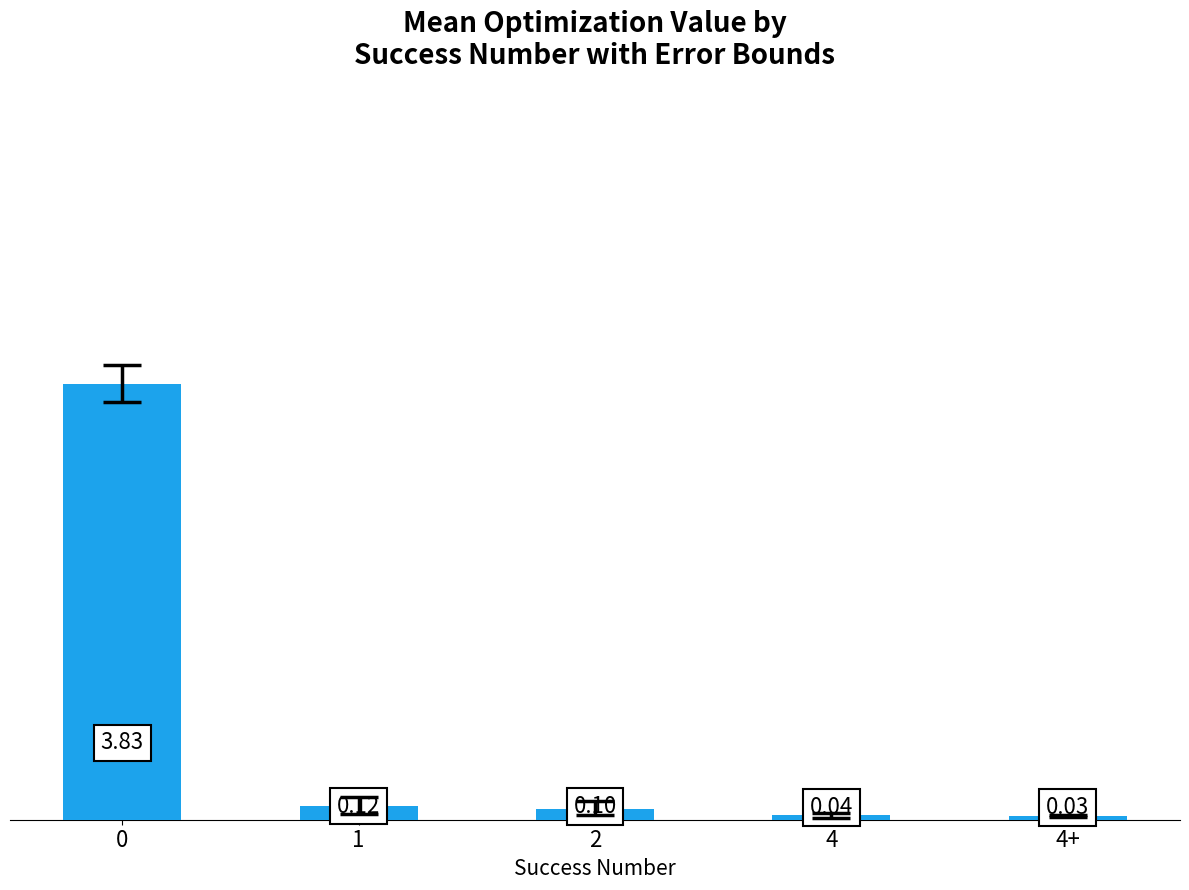

What is the change in value from 2 to 4?

-0.1